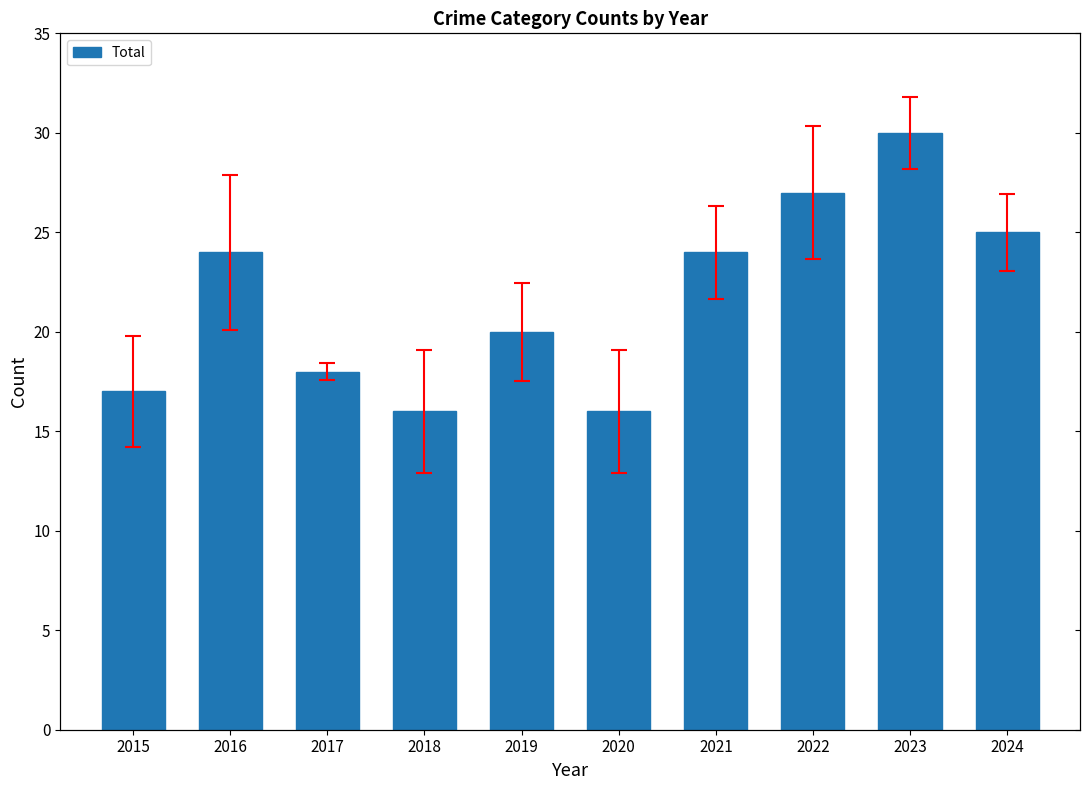

How many data points are above 24?

3